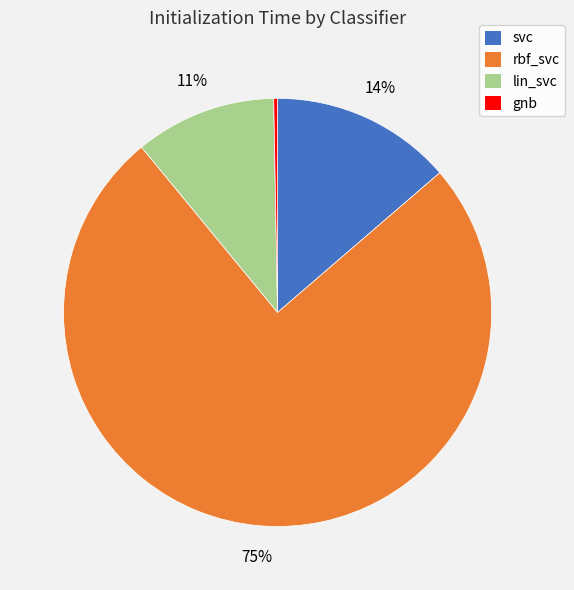

Which category accounts for the majority?

rbf_svc